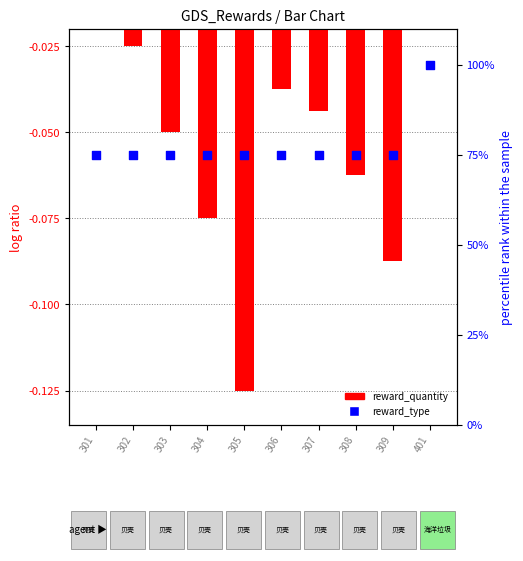

What are all the series names shown in the legend?

reward_quantity, reward_type